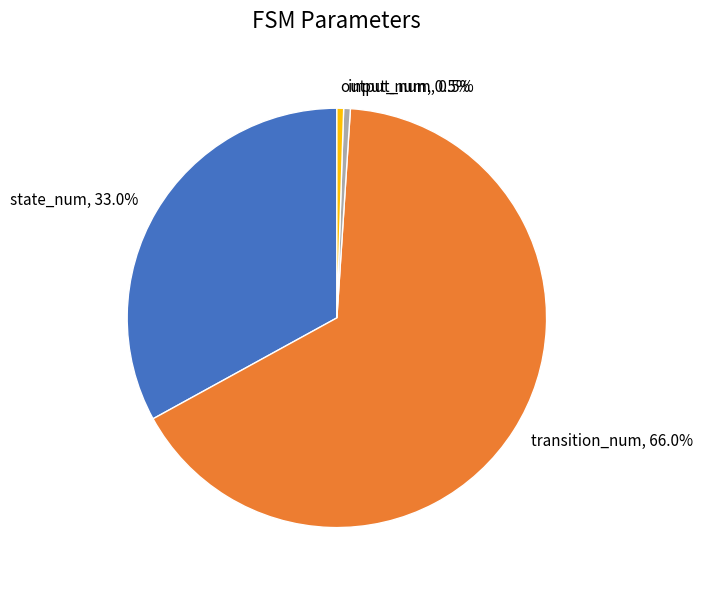

To the nearest percent, what percentage of the pie is state_num?

33%